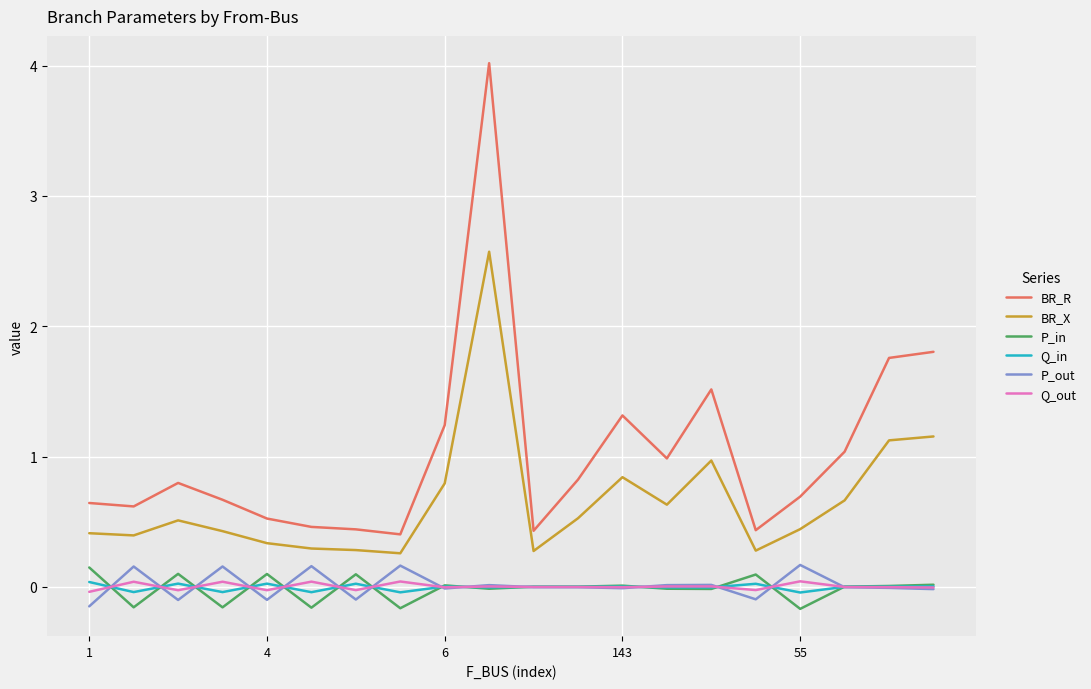

Which series has the largest range (max minus min)?

BR_R